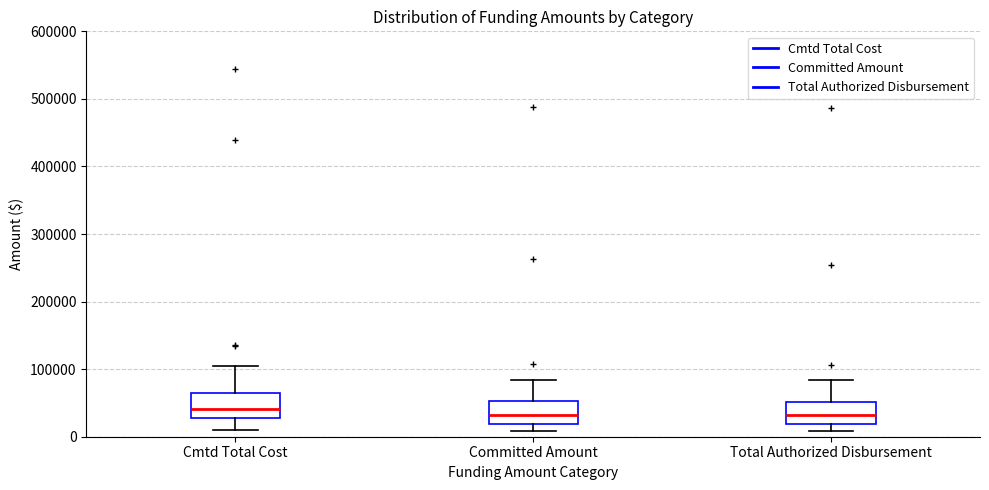

Reading left to right, read every box against the y-axis: the position of its median line, the range the box covers, and the ends of its whiskers. The values are not printed on the chart, so give them approximately, as read against the axis.

Cmtd Total Cost: median 40000, box 30000 to 60000, whiskers 10000 to 100000
Committed Amount: median 30000, box 20000 to 50000, whiskers 10000 to 80000
Total Authorized Disbursement: median 30000, box 20000 to 50000, whiskers 10000 to 80000